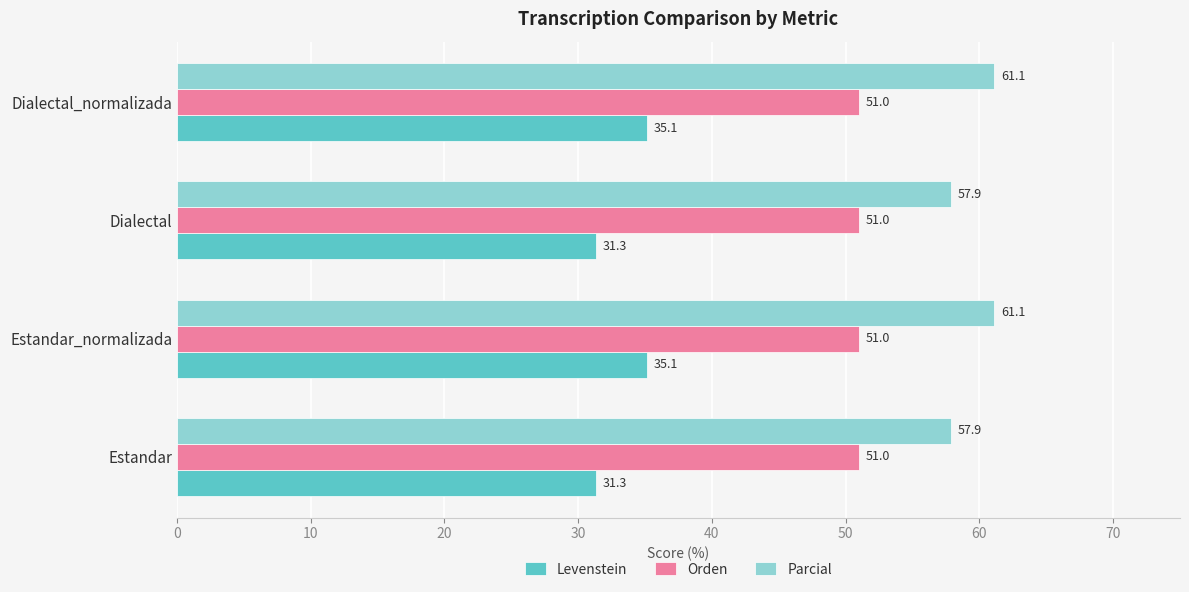

Which series has the widest spread of values?

Levenstein